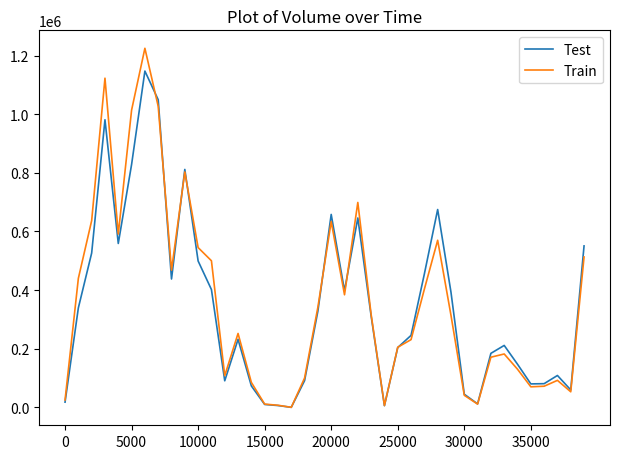

Rank the series by their maximum value, from lowest to highest.

Test, Train